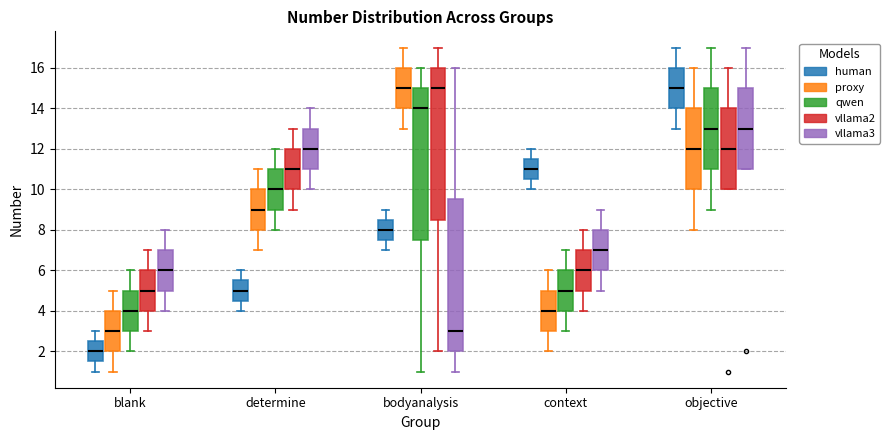

Where does the upper whisker of the box for objective (qwen) end on the y-axis? The values are not printed on the chart, so give them approximately, as read against the axis.

17.0